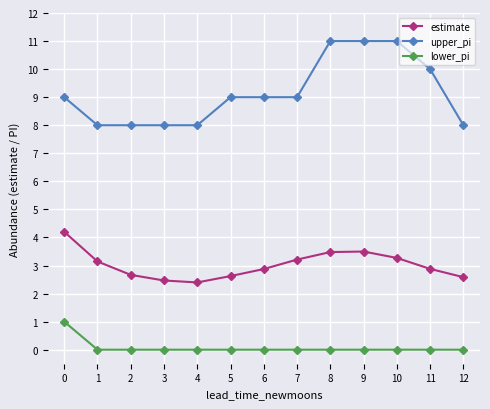

What is the lowest value of the upper_pi series?

8.0